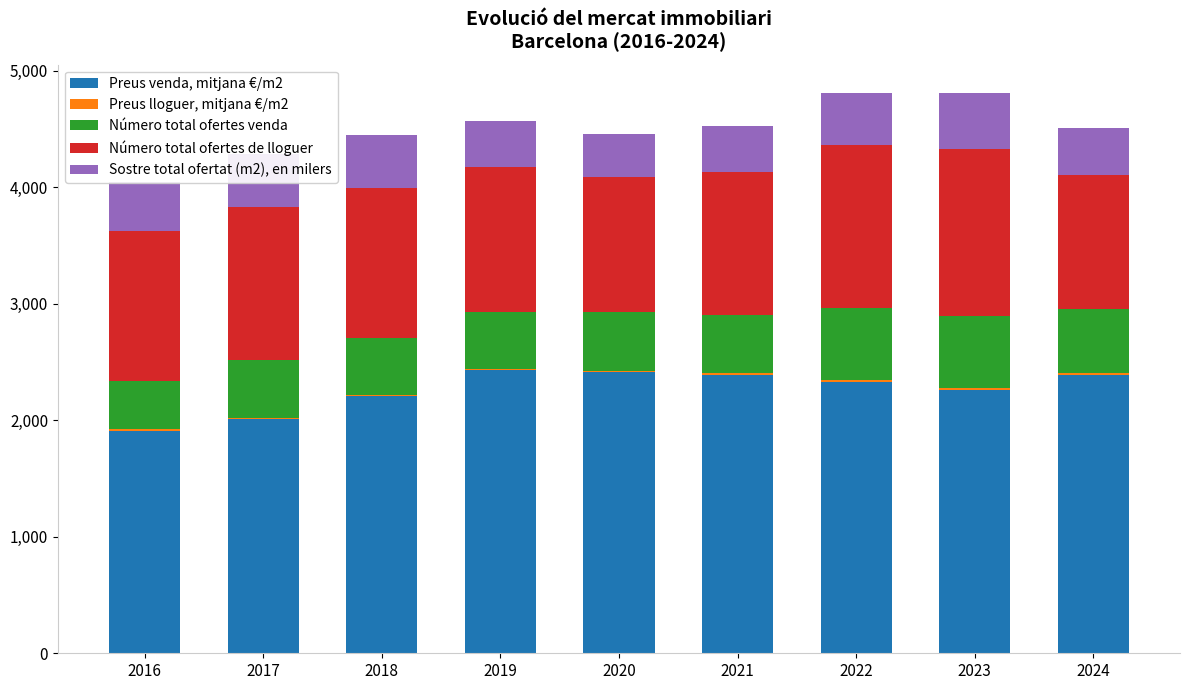

Is it true that Preus venda, mitjana €/m2 equals 2388.5 at 2024?

True